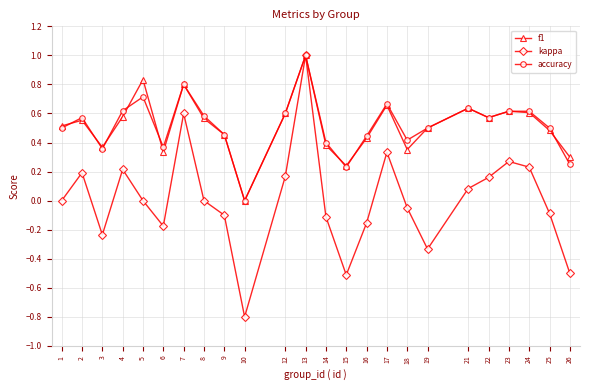

At 5, list the series in order from largest to smallest.

f1, accuracy, kappa